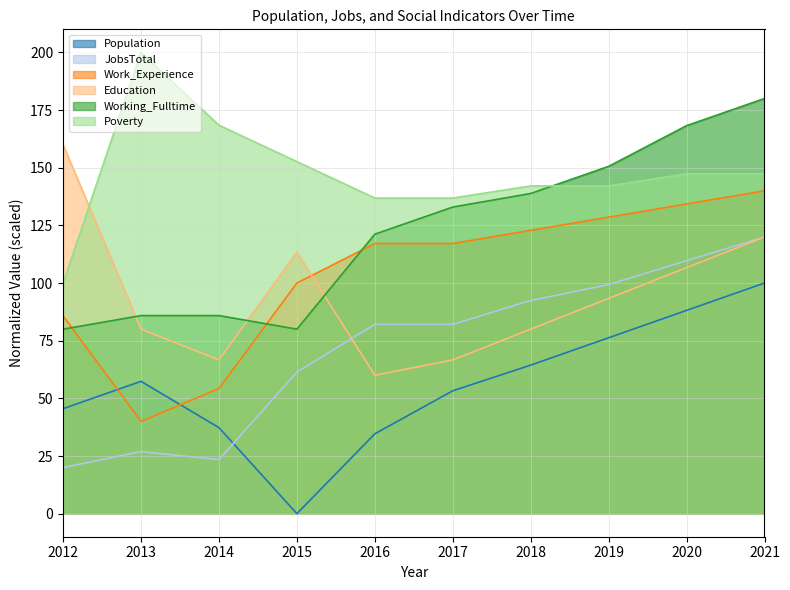

The Poverty series shows 168.4 at 2014. True or false?

True